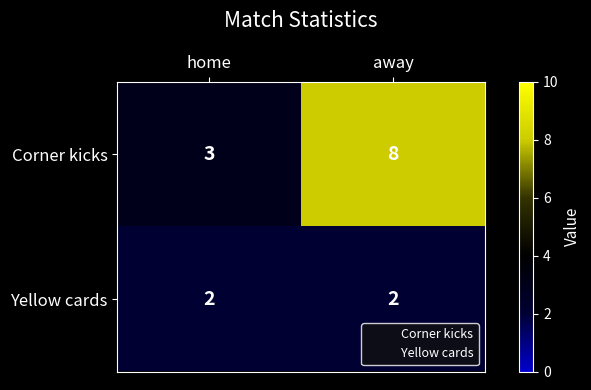

What is the smallest value displayed?

2